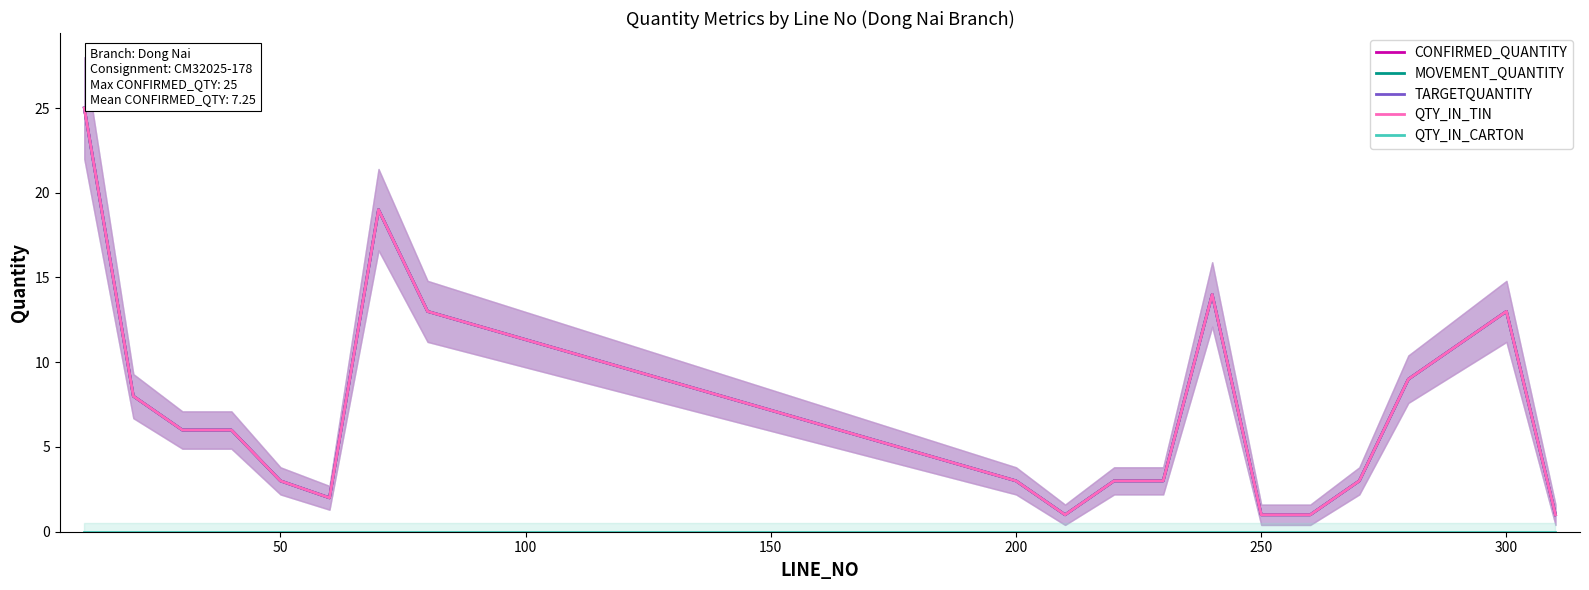

Which series has the largest total across all categories?

CONFIRMED_QUANTITY